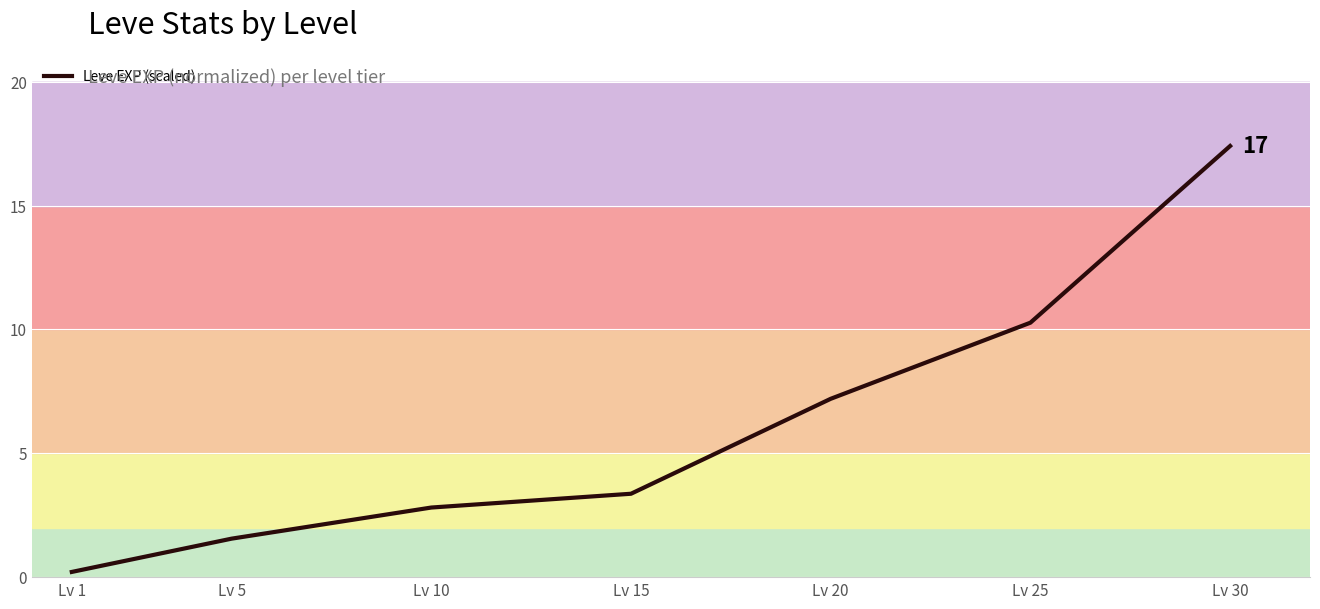

Does the chart have visible grid lines?

Yes